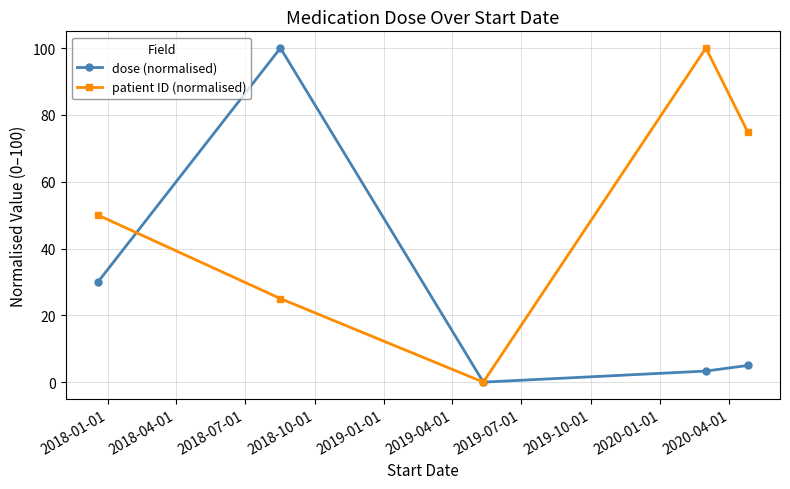

What is the value of the dose (normalised) point at the 2nd from the left?

100.0